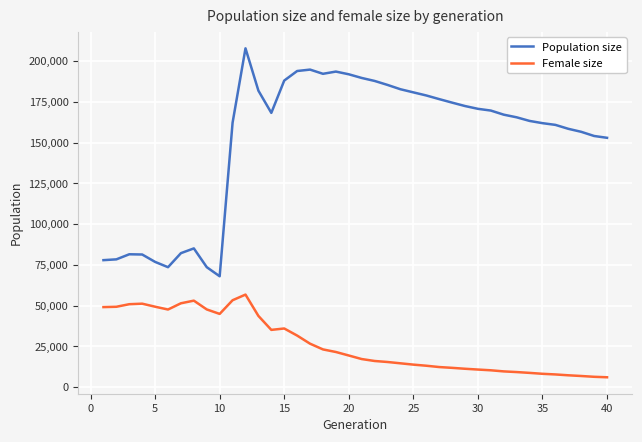

What is the difference between the maximum and minimum values in the Female size series?

50725